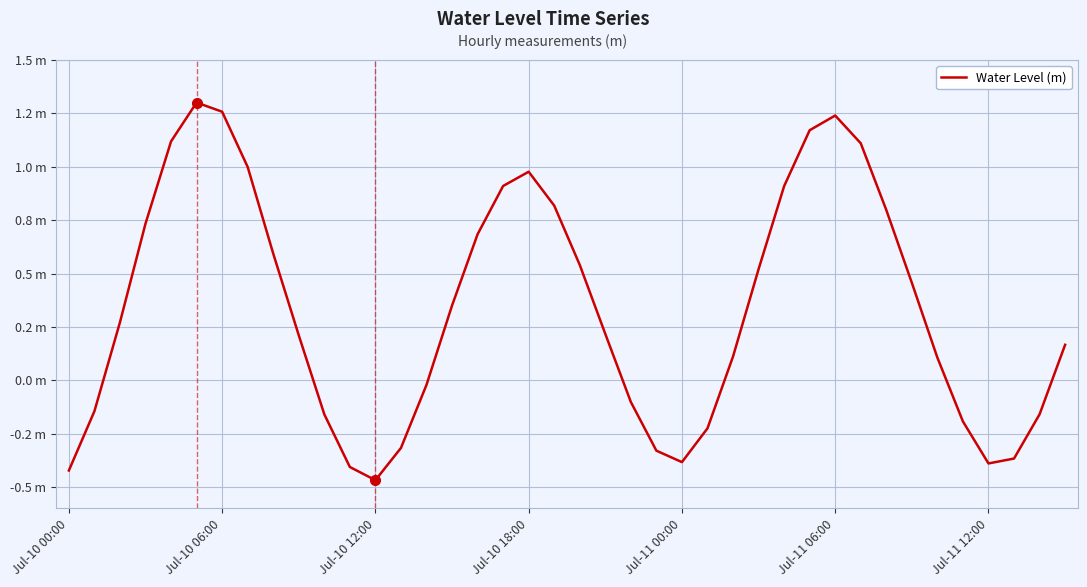

Does the chart display data point markers on the line(s)?

No